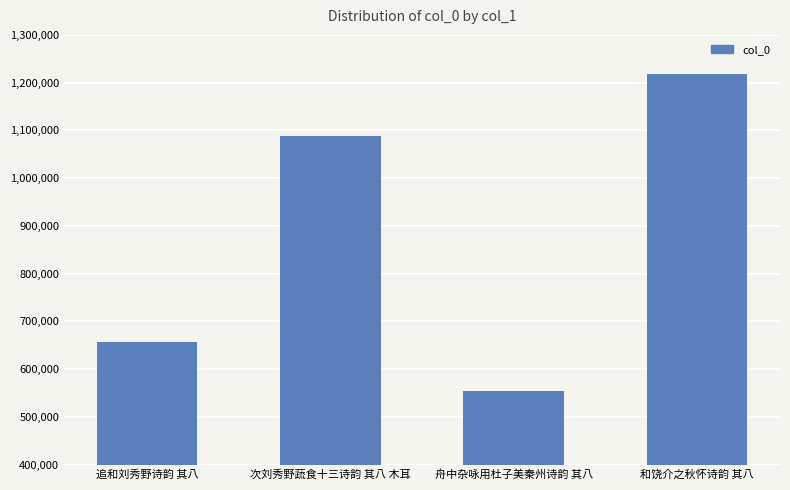

How many values are between 655698 and 1219090?

3